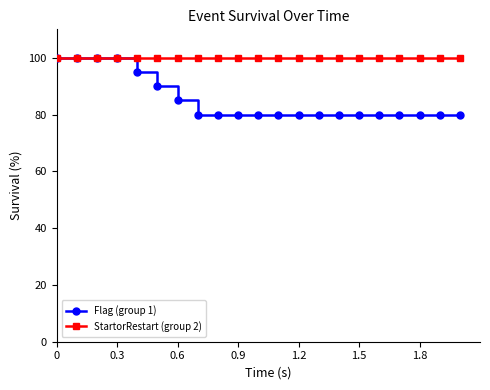

Rank the series by their average value, from highest to lowest.

StartorRestart (group 2), Flag (group 1)